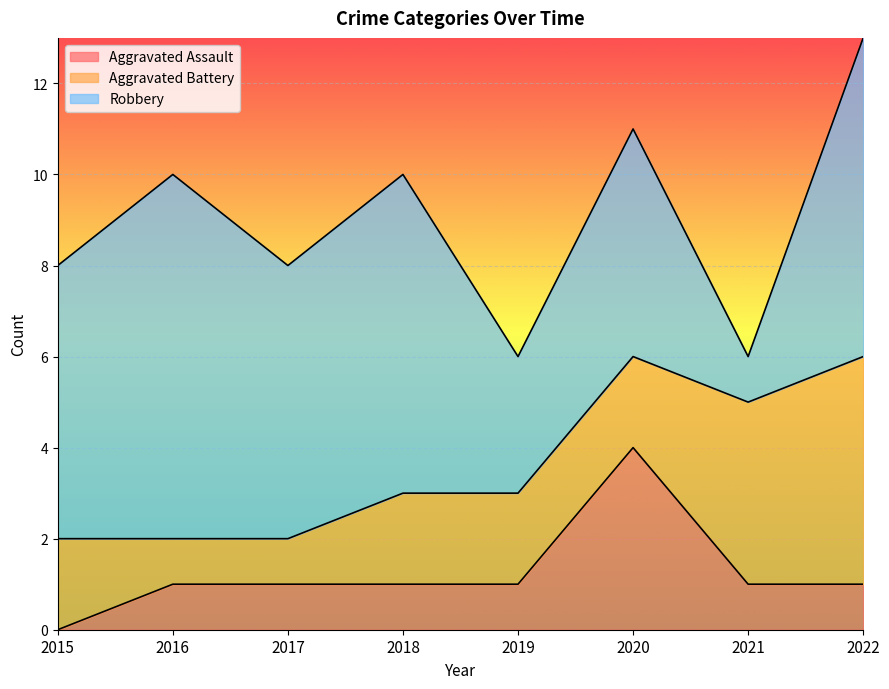

Is it true that Aggravated Assault equals 1 at 2021?

False